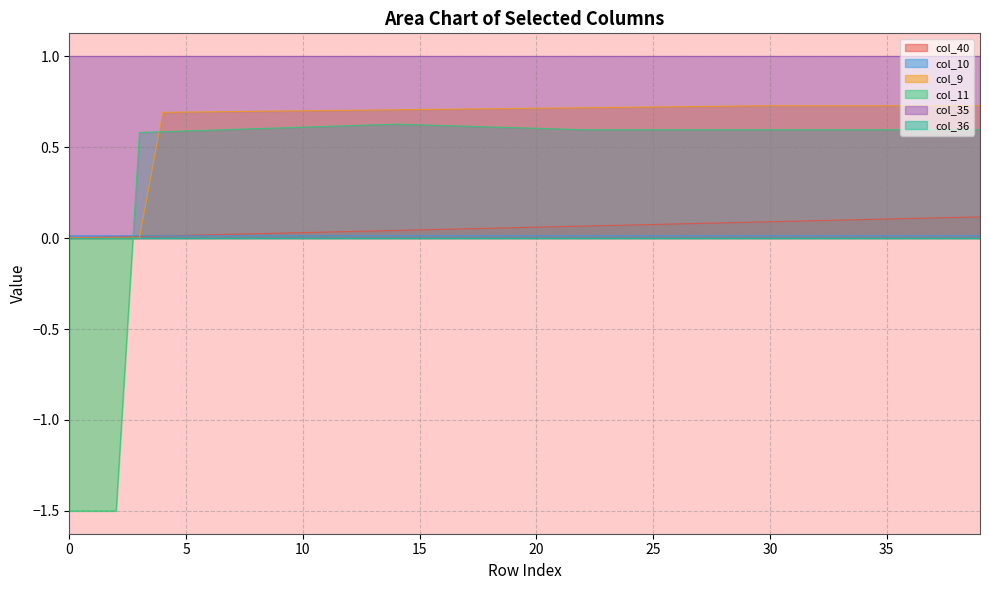

What is the maximum value for col_11?

0.6